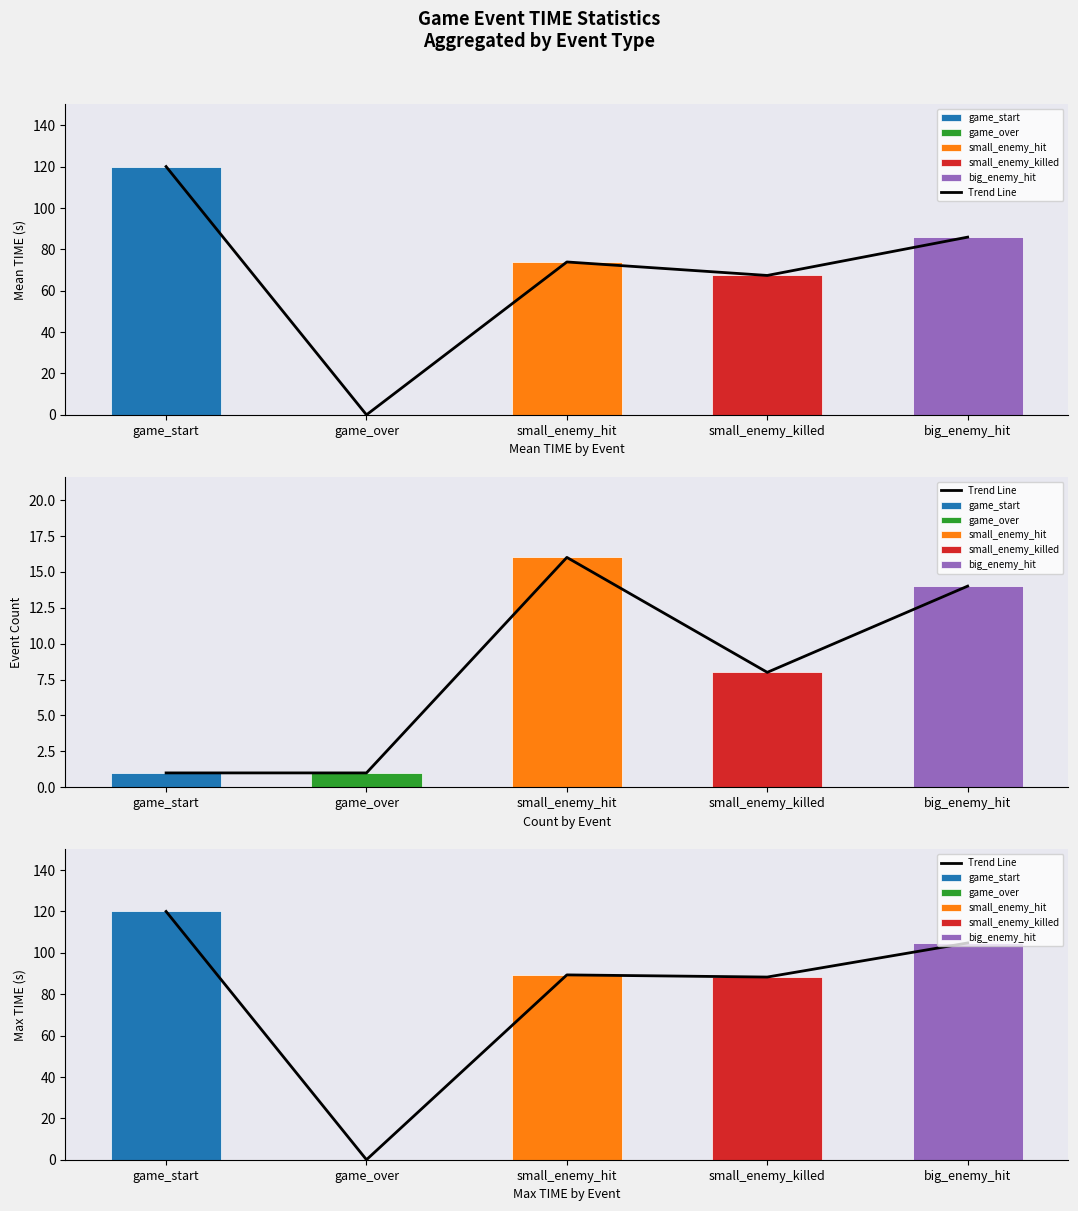

At which label does the data first exceed 89?

game_start